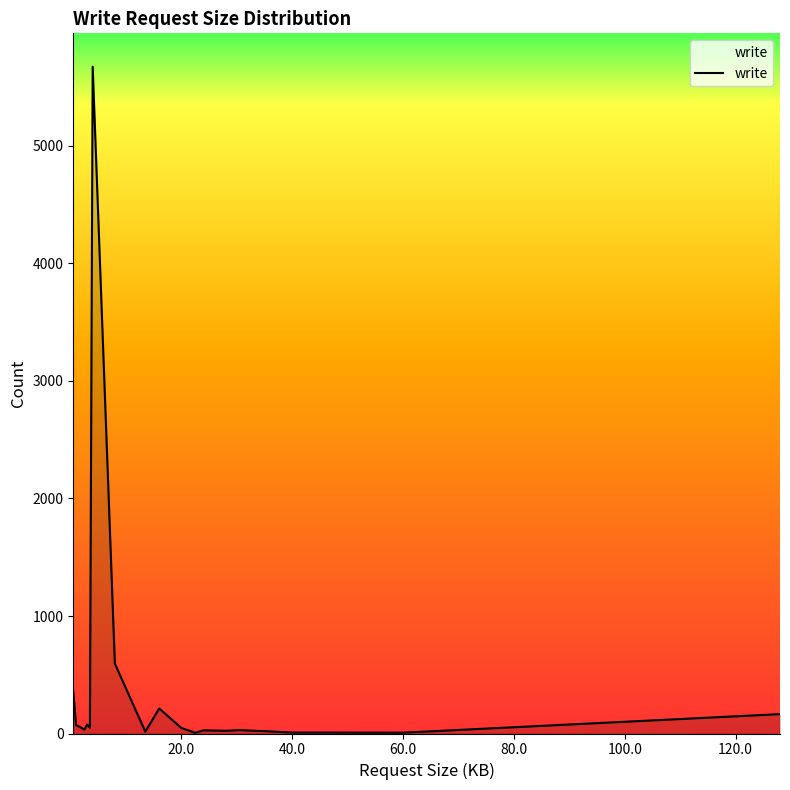

What is the maximum value shown in the chart?

5675